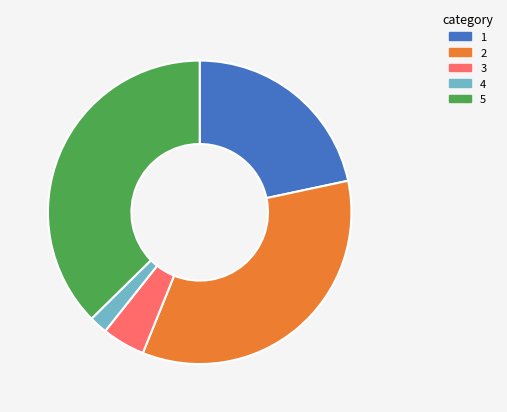

Does any single category account for the majority?

No